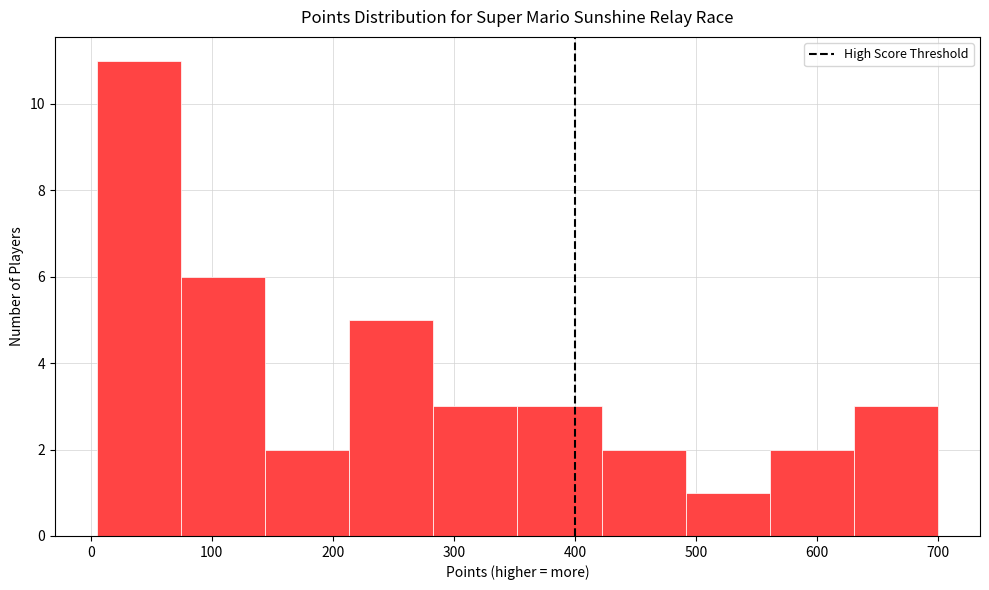

Reading left to right, list every bar in this chart as the range it spans on the x-axis followed by its height. Neither the bar edges nor the heights are printed on the chart, so give them approximately, as read against the axes.

10 to 70: 11
70 to 140: 6
140 to 210: 2
210 to 280: 5
280 to 350: 3
350 to 420: 3
420 to 490: 2
490 to 560: 1
560 to 630: 2
630 to 700: 3